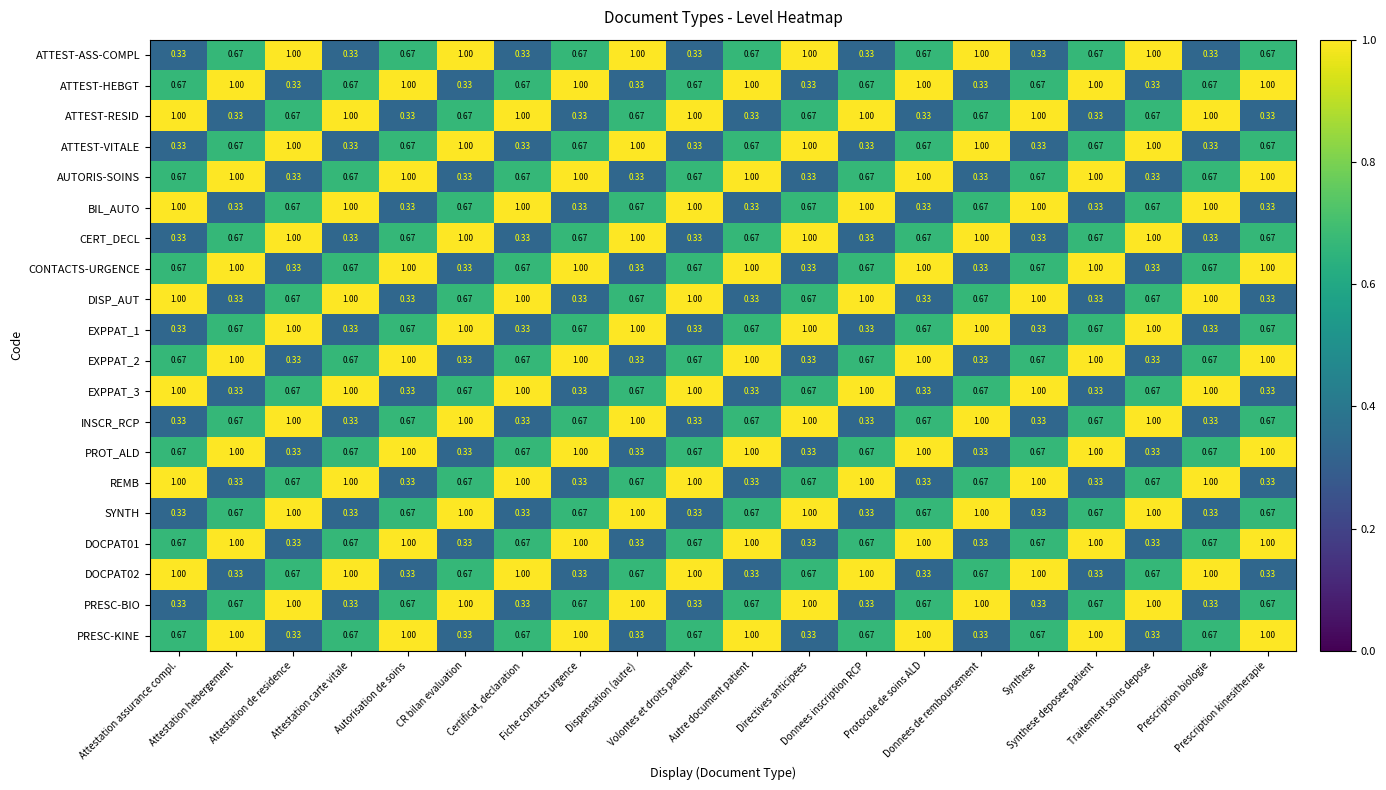

What is the greatest value displayed?

1.0